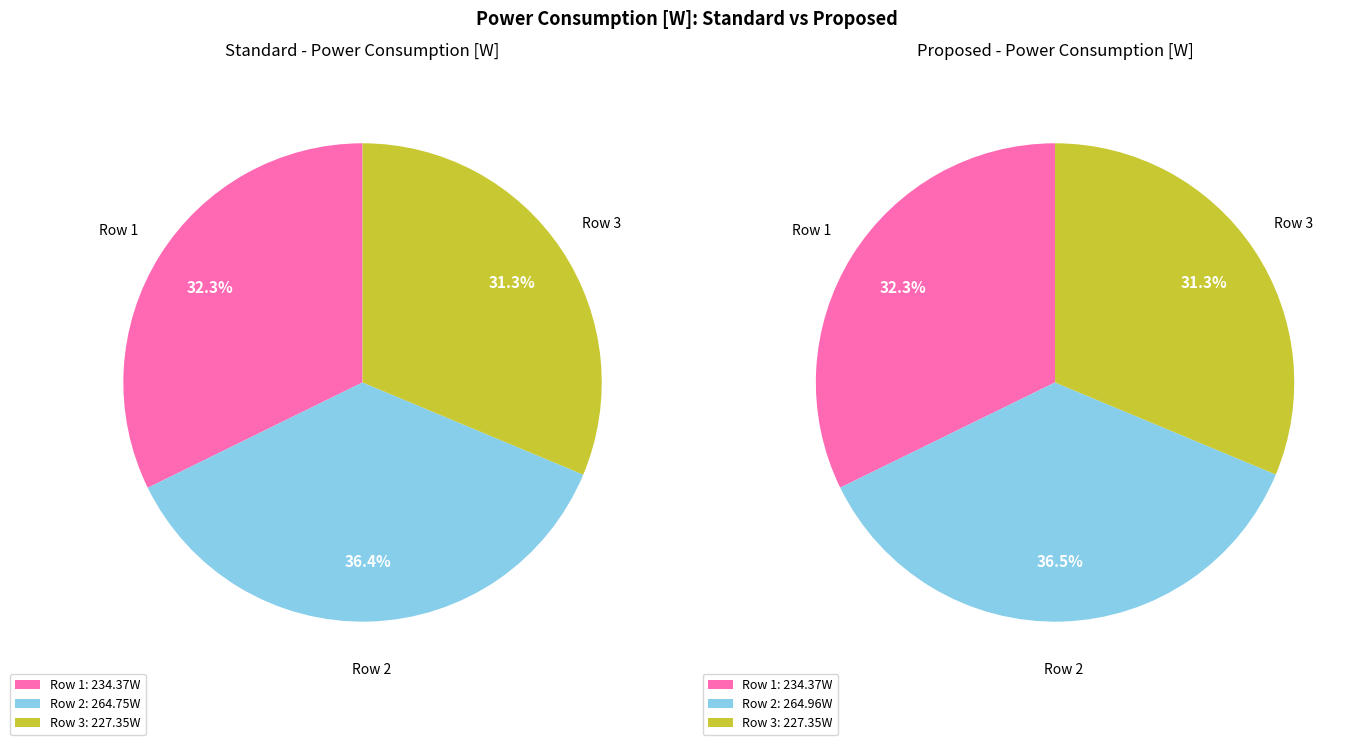

What is the spread (max minus min) of values at Row 2?

0.2